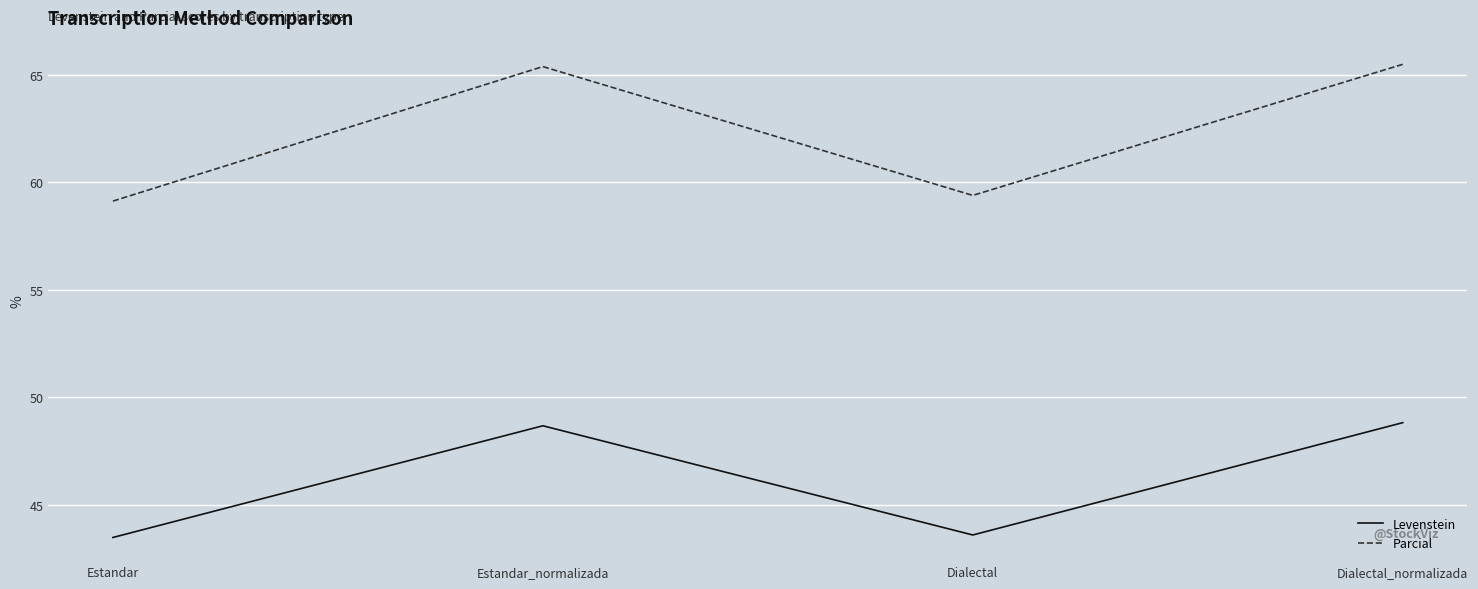

Which series changed the most between Dialectal and Dialectal_normalizada?

Parcial